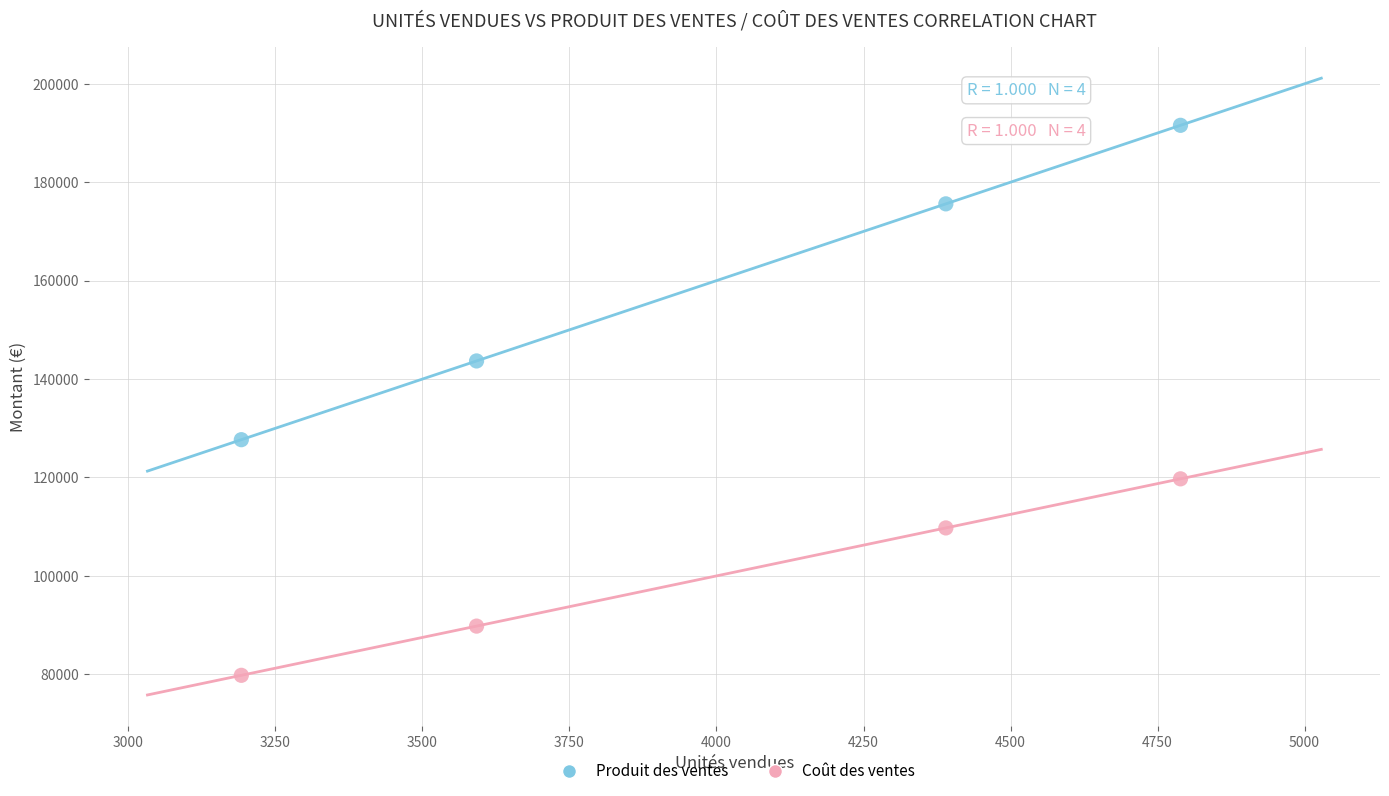

Across all data points, what is the range of X values (max minus min)?

1597